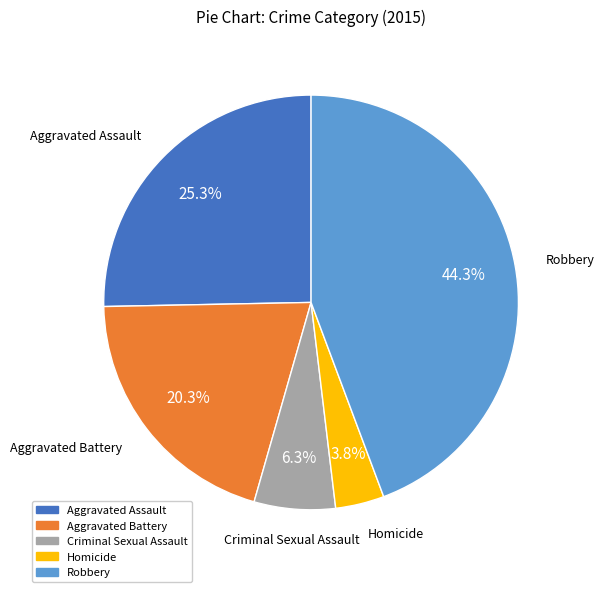

True or false: Aggravated Battery accounts for 20% of the total.

True